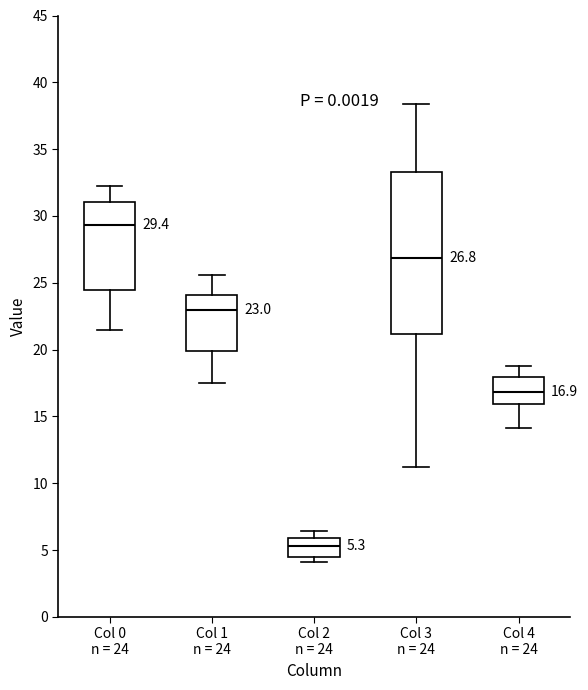

Which box has the highest median line?

Col 0 n = 24